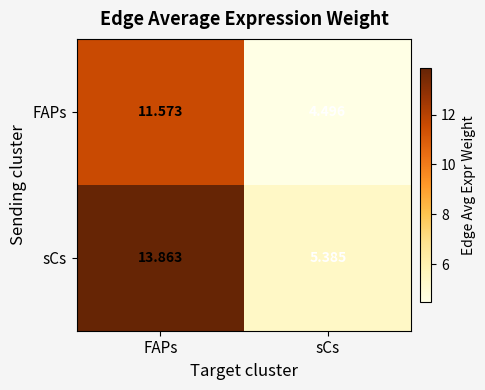

At which label does FAPs first exceed 11?

FAPs